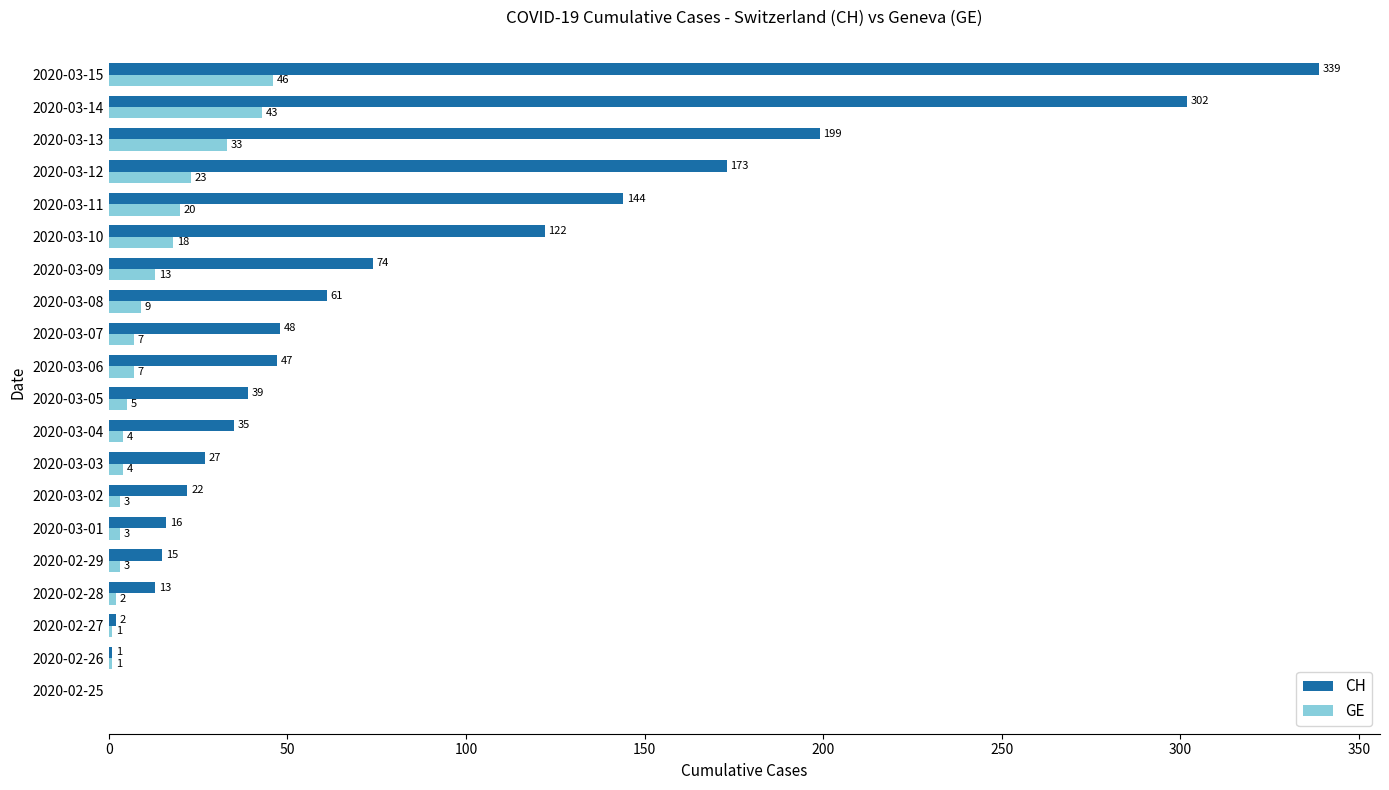

What is the sum of all GE values?

245